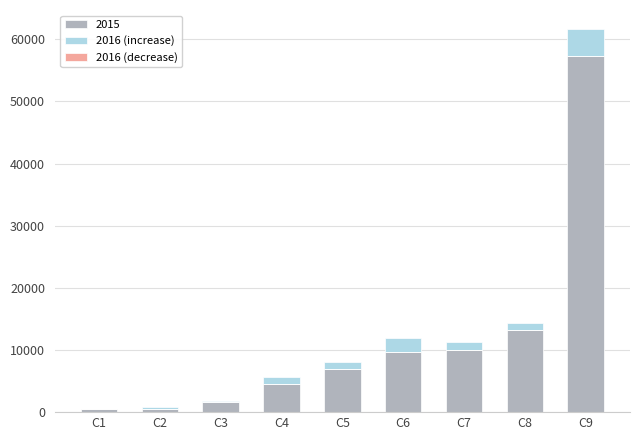

What is the total value across all series at C4?

5712